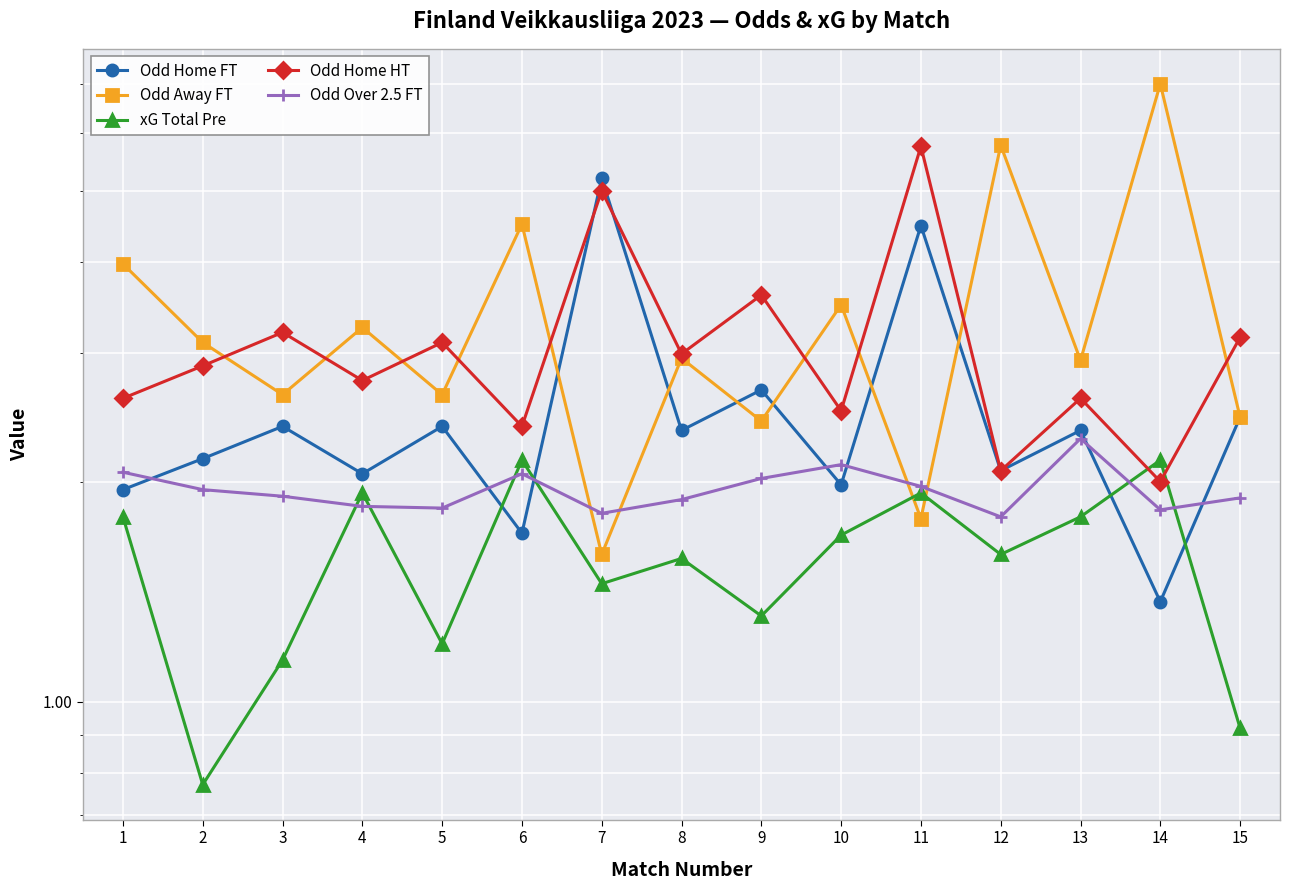

How many data points in xG Total Pre are above 1?

13